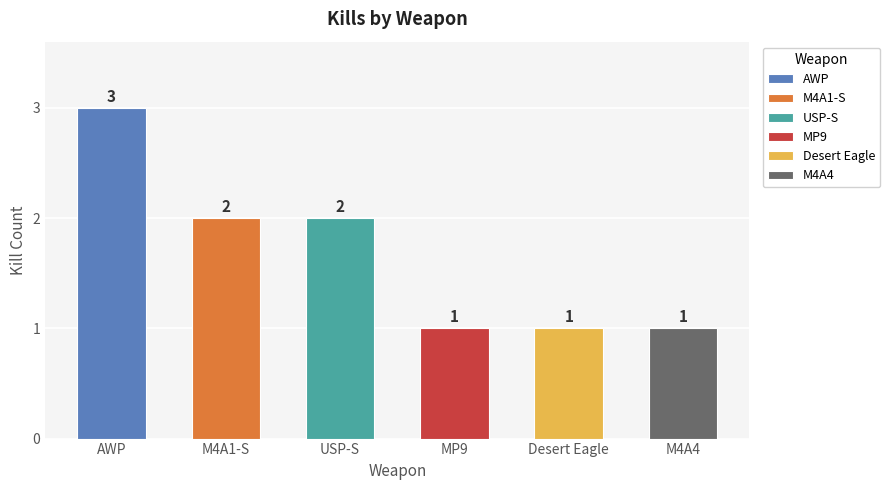

The value at M4A4 is 1. True or false?

False